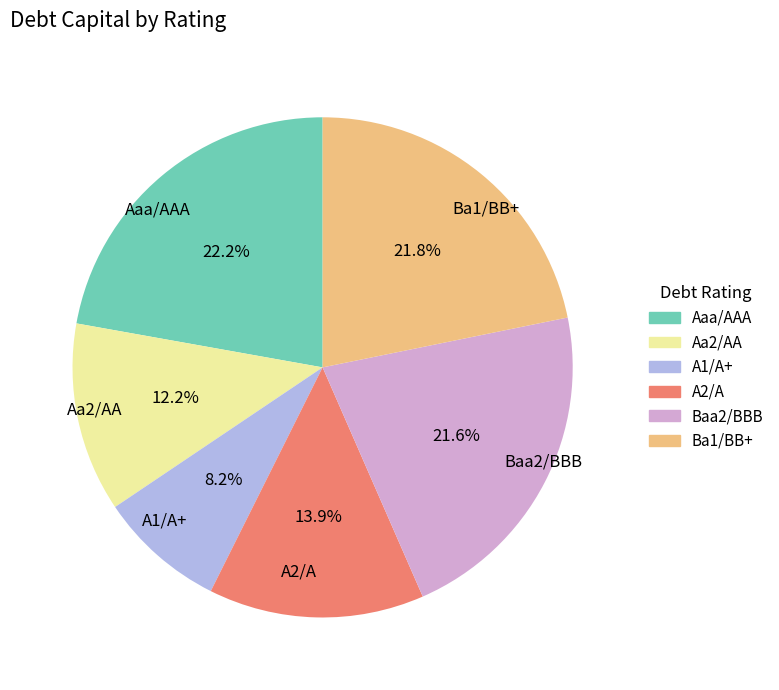

What is the smallest slice in the pie chart?

A1/A+